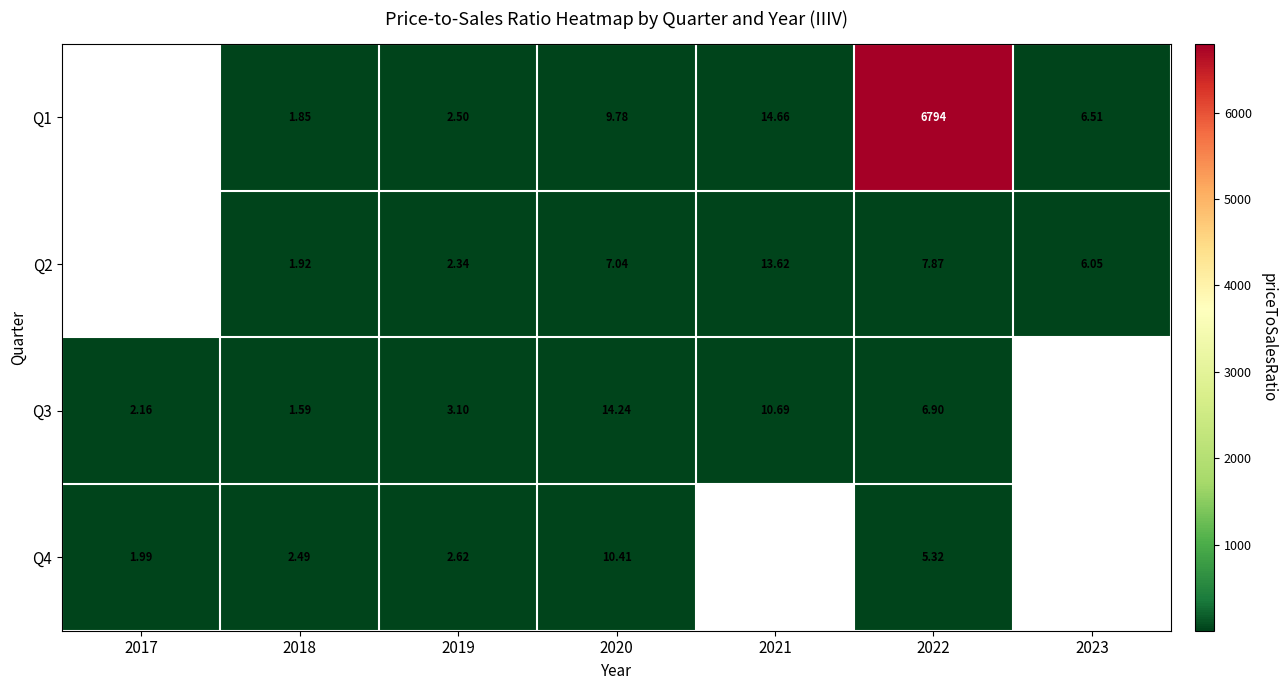

What is the difference between the highest and lowest values at 2023?

0.5